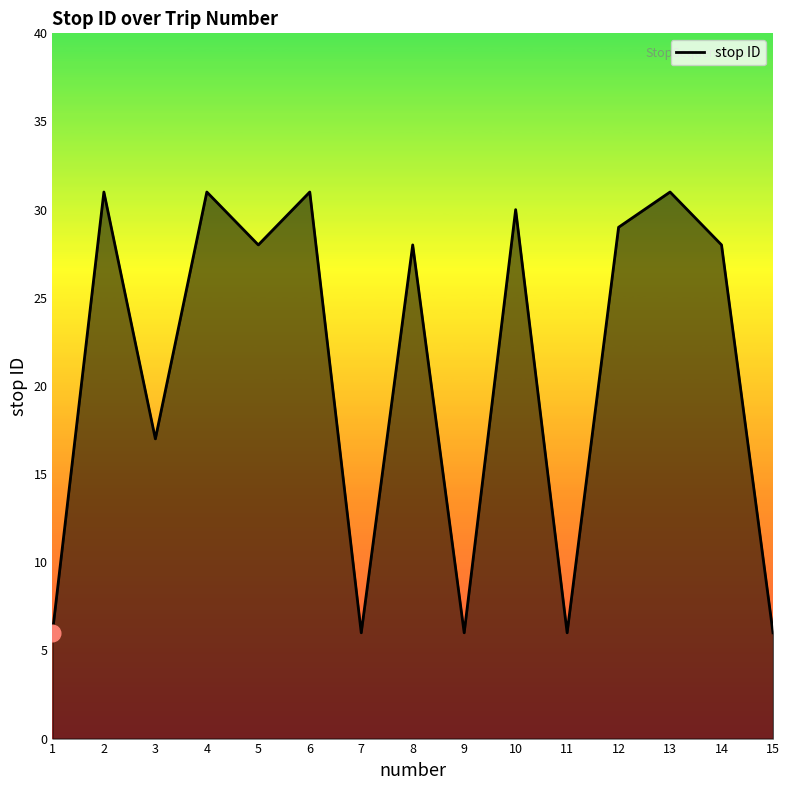

Reading right to left, extract all data points from this chart.

15=6	14=28	13=31	12=29	11=6	10=30	9=6	8=28	7=6	6=31	5=28	4=31	3=17	2=31	1=6